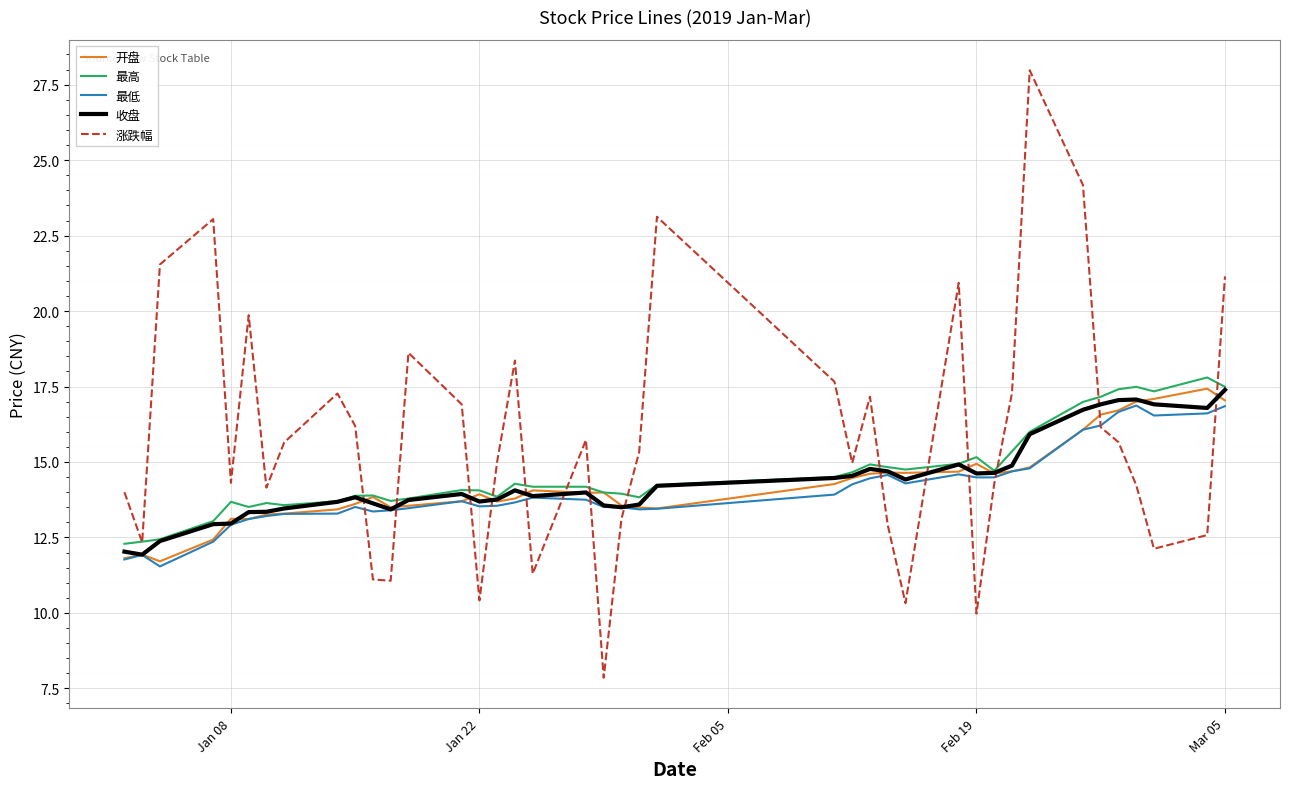

What is the smallest value displayed?

7.9